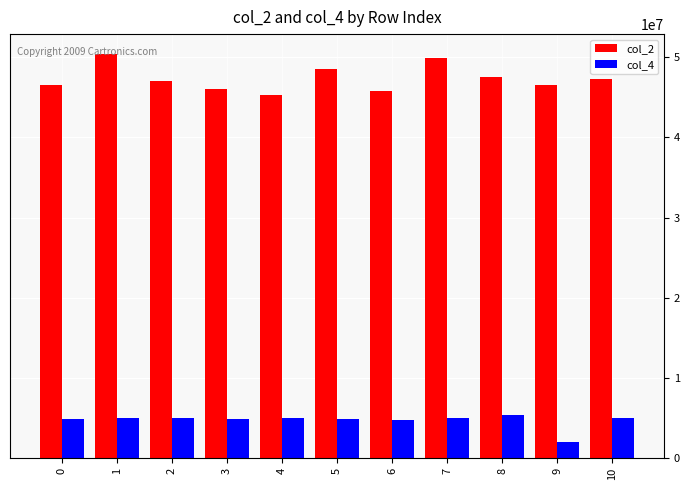

List the series in order of their overall mean, lowest first.

col_4, col_2